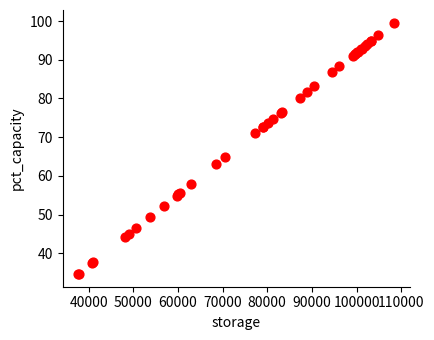

What Y value in the scatter plot is closest to 67?

64.8